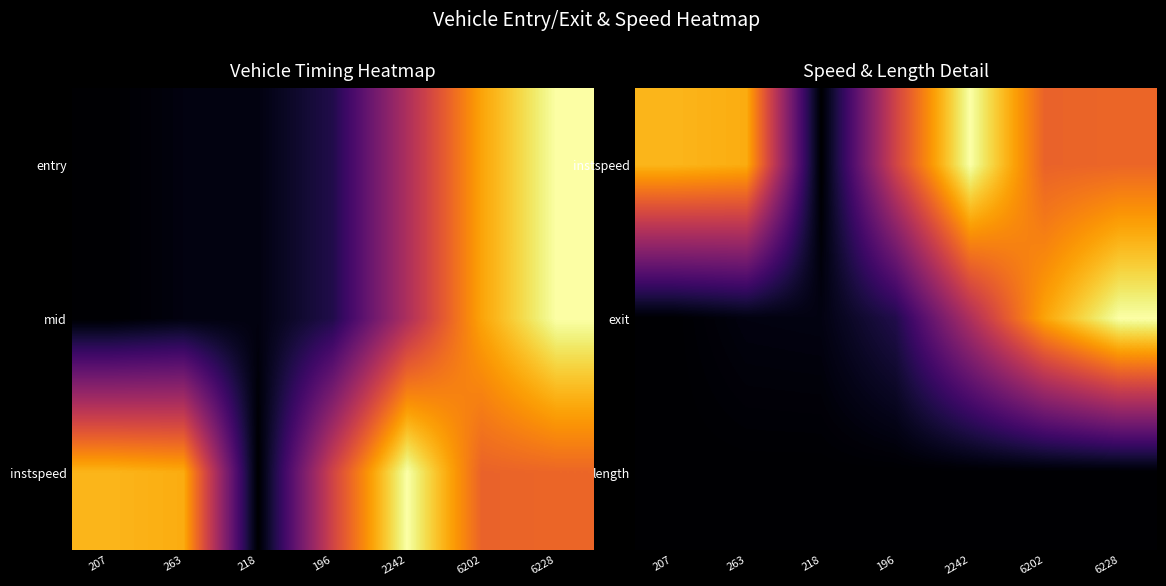

Is it true that length equals 0.0 at 218?

True